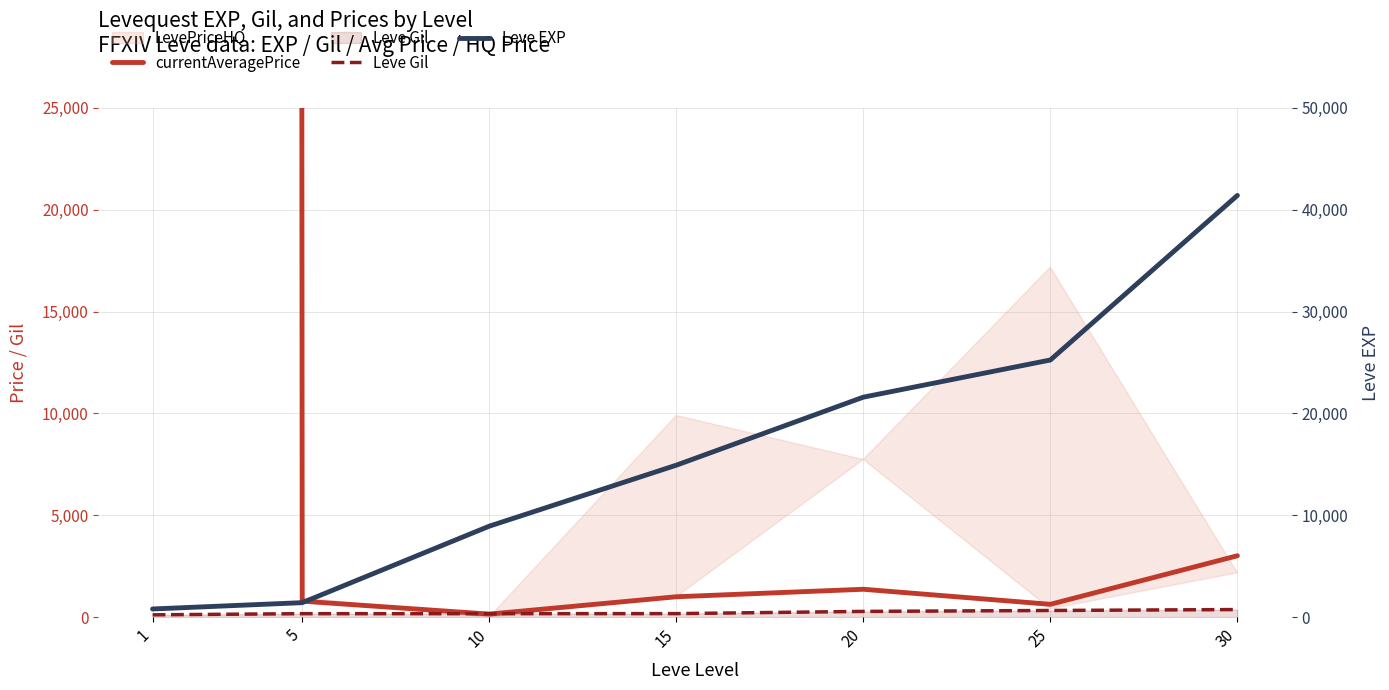

At how many categories does at least one series exceed 1078146?

1